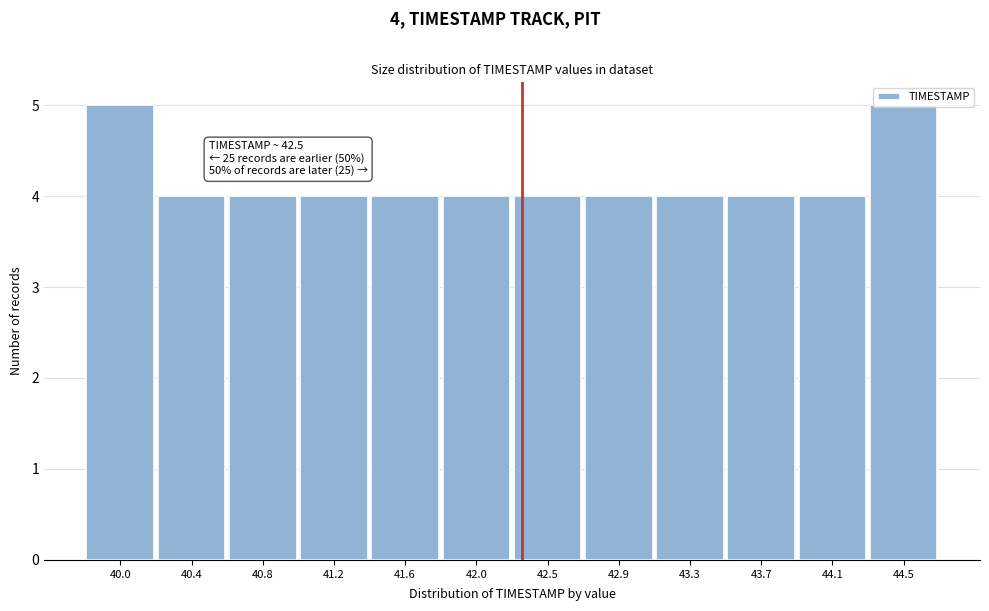

What is the sum of all values?

50